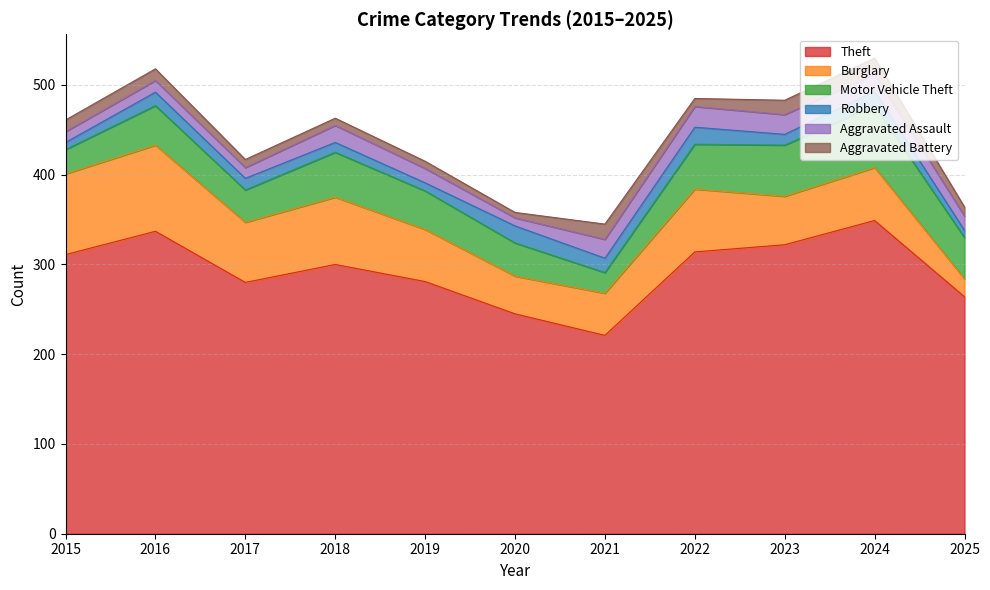

What is the maximum value shown in the chart?

349